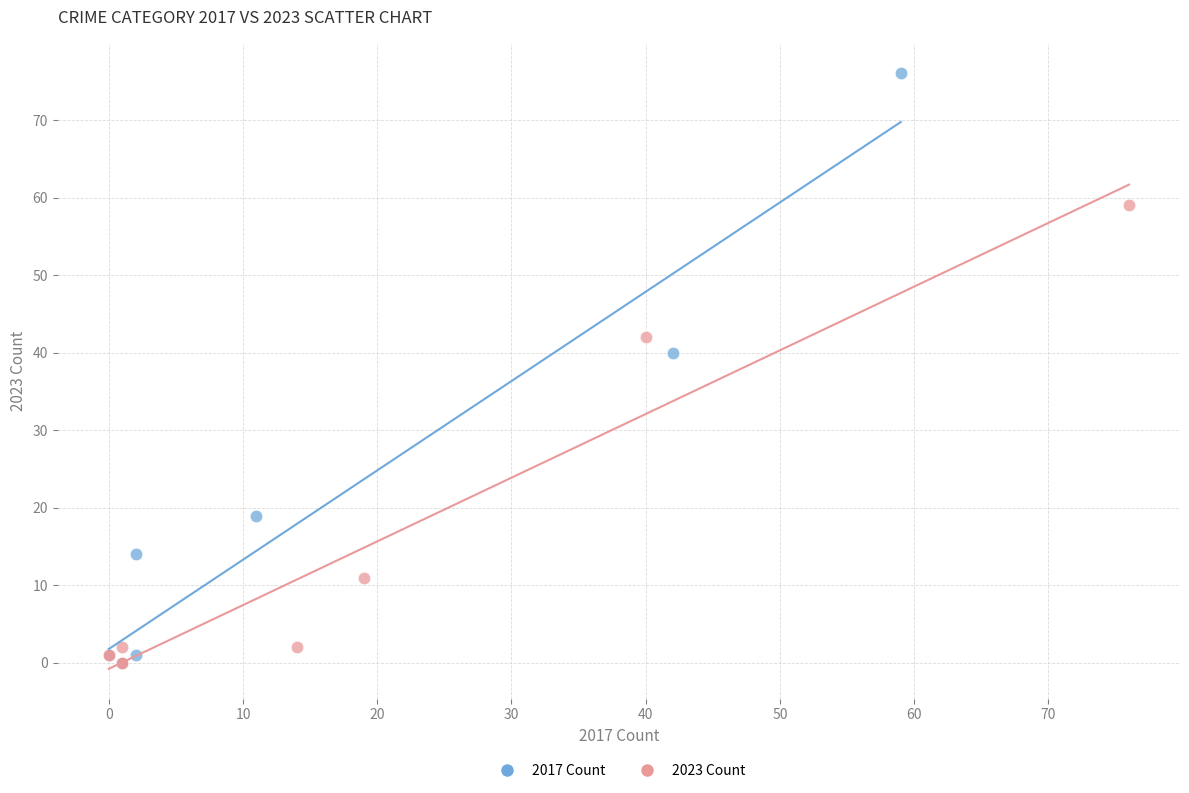

Which series contains the highest Y value?

2017 Count